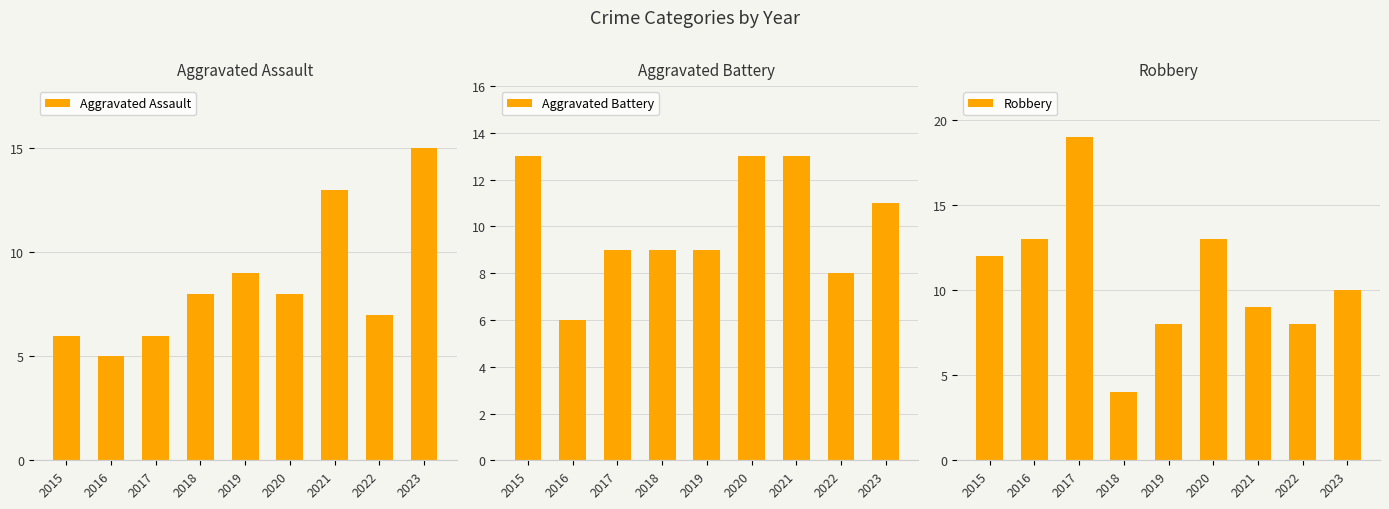

What is the difference between the maximum and minimum values in the Aggravated Battery series?

7